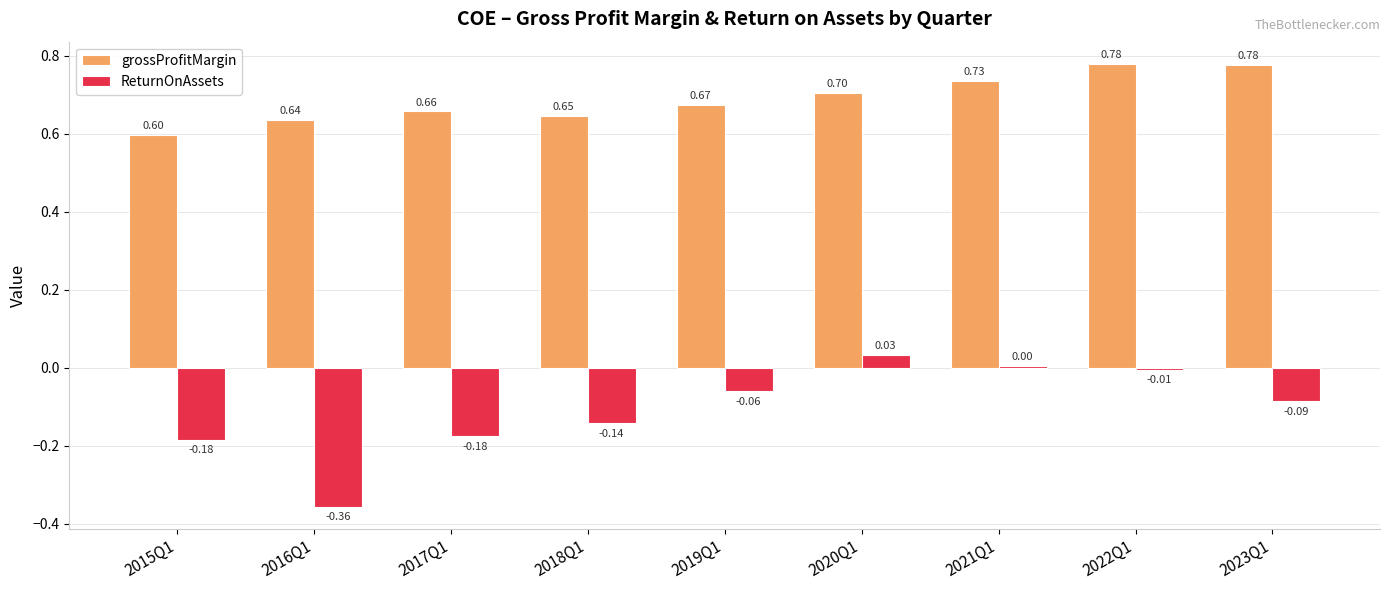

What is the sum of all grossProfitMargin values?

6.2